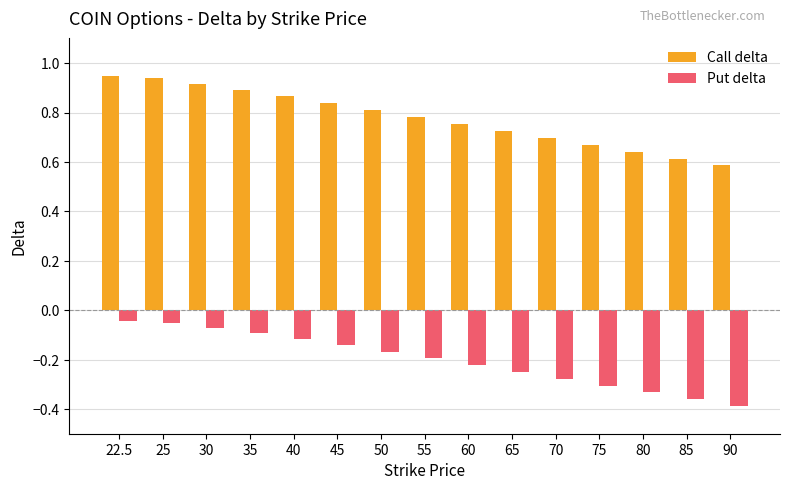

Between 40 and 90, which series saw the biggest shift?

Call delta